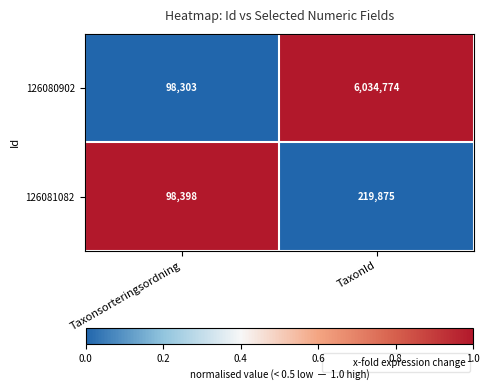

What is the total value across all series at Taxonsorteringsordning?

196701